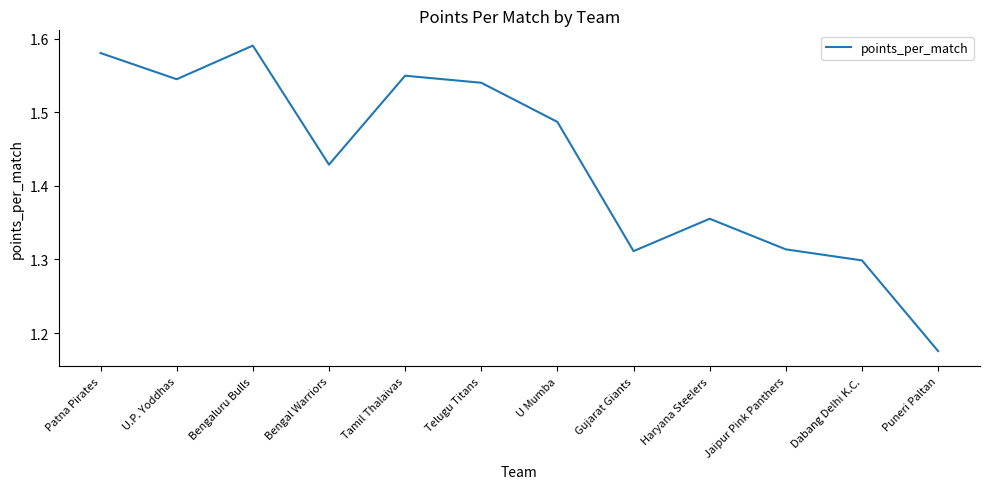

Between Tamil Thalaivas and Telugu Titans, which is larger?

Tamil Thalaivas